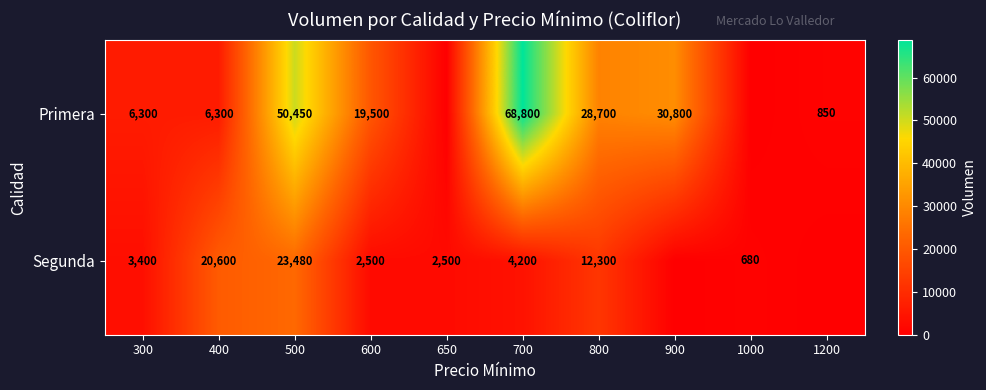

At 300, list the series in order from largest to smallest.

Primera, Segunda